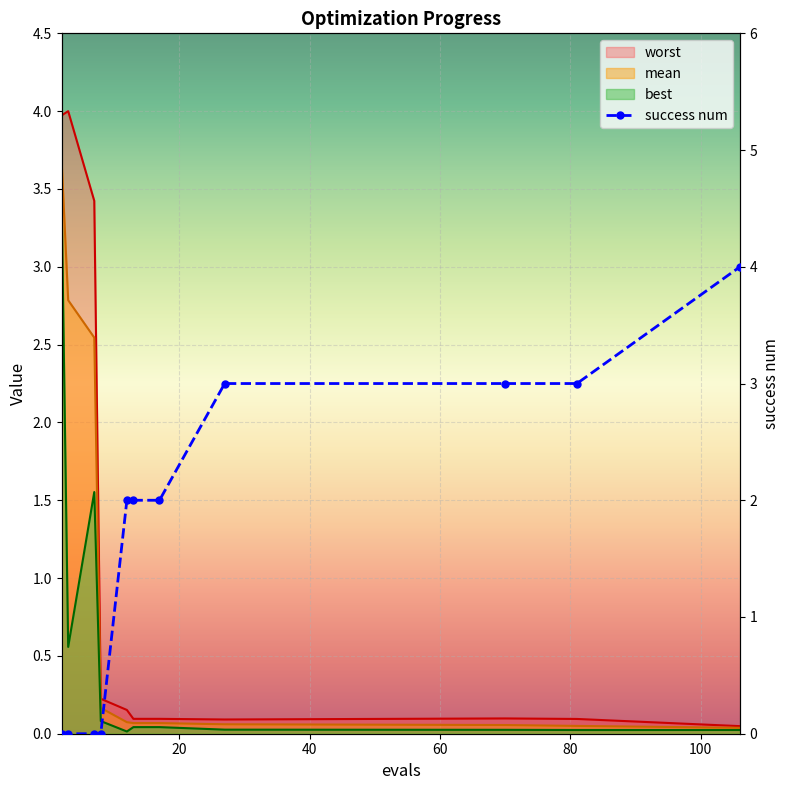

What is the value of the worst point at the 10th from the left?

0.1